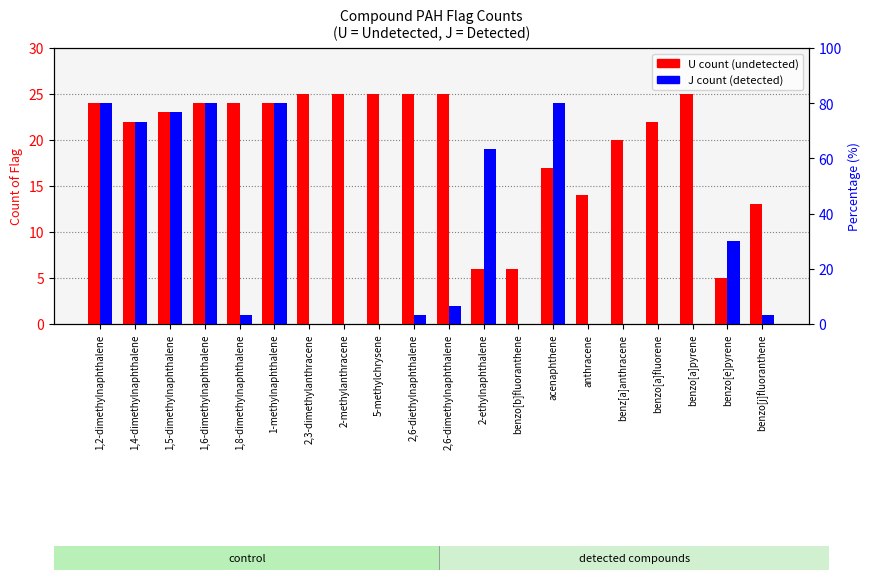

What position from the right is 2-methylanthracene?

13